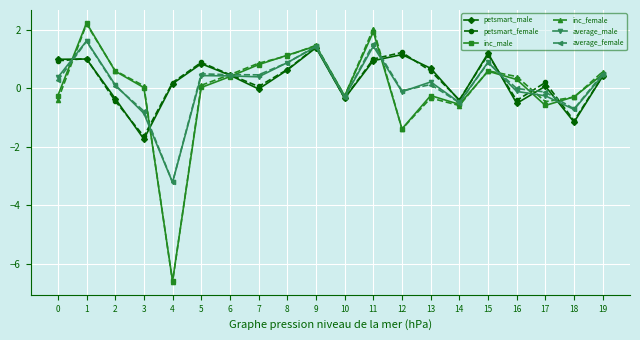

How many series are shown in this chart?

6